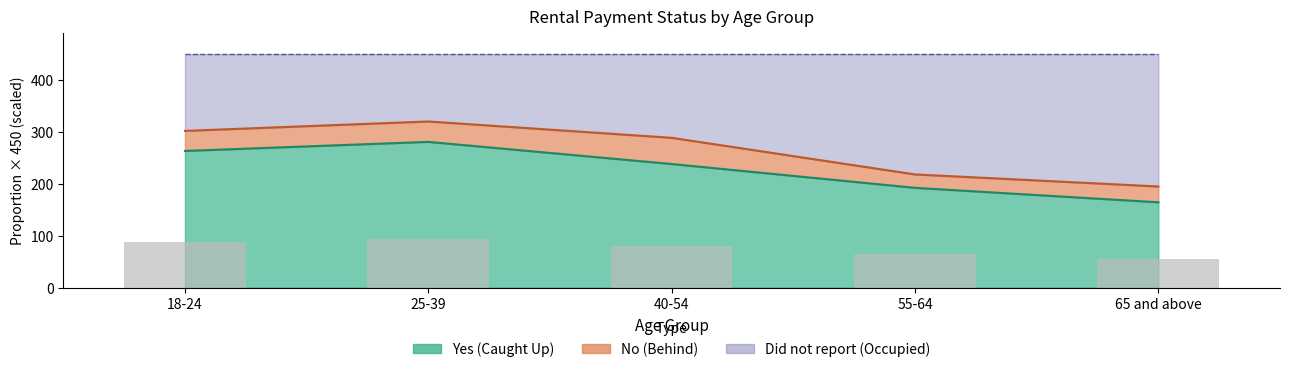

Reading right to left, extract all data points from this chart.

54.8	64.1	79.4	93.6	87.8